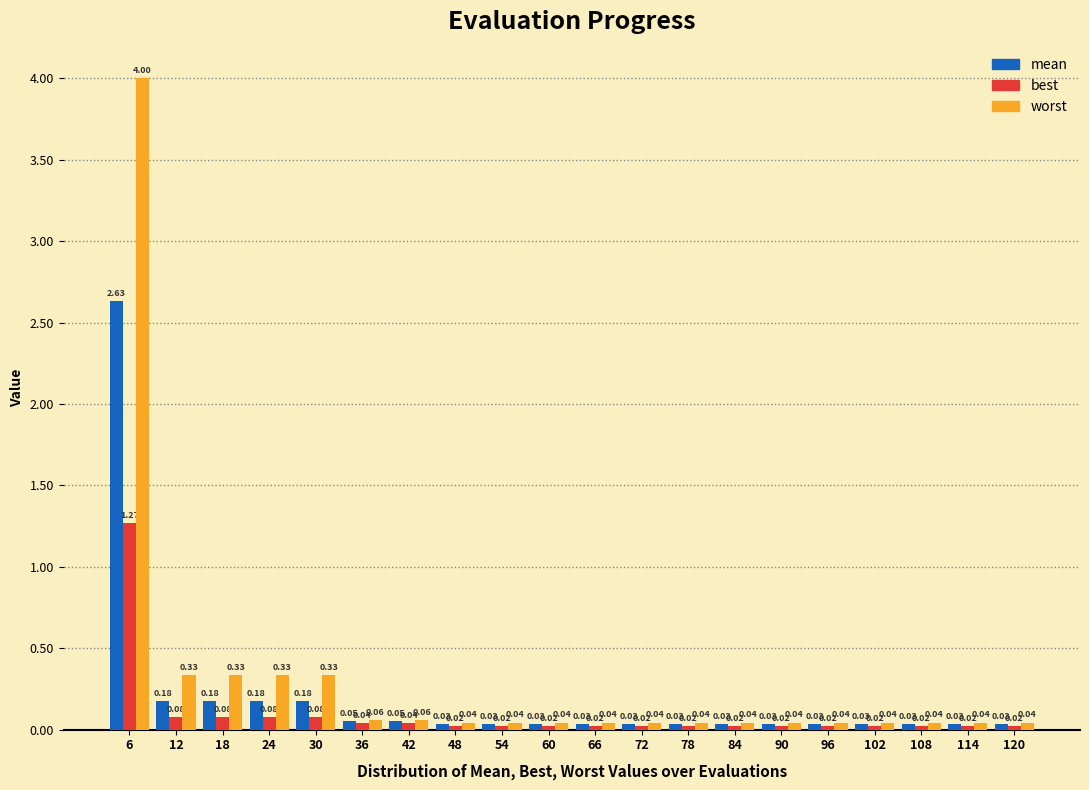

Is the value of worst at 18 greater than the value of best at 18?

Yes